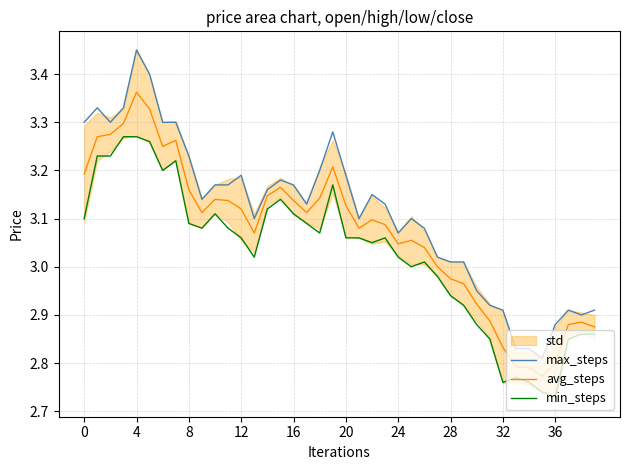

Which series has the largest total across all categories?

max_steps